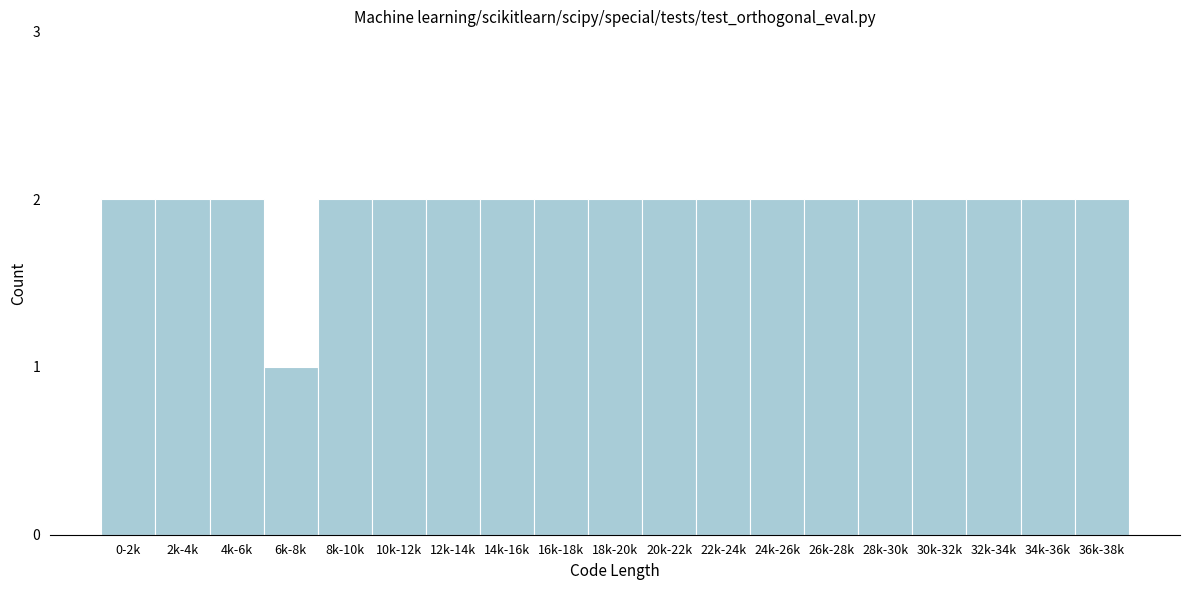

Reading right to left, list all the values displayed in this chart.

2	2	2	2	2	2	2	2	2	2	2	2	2	2	2	1	2	2	2